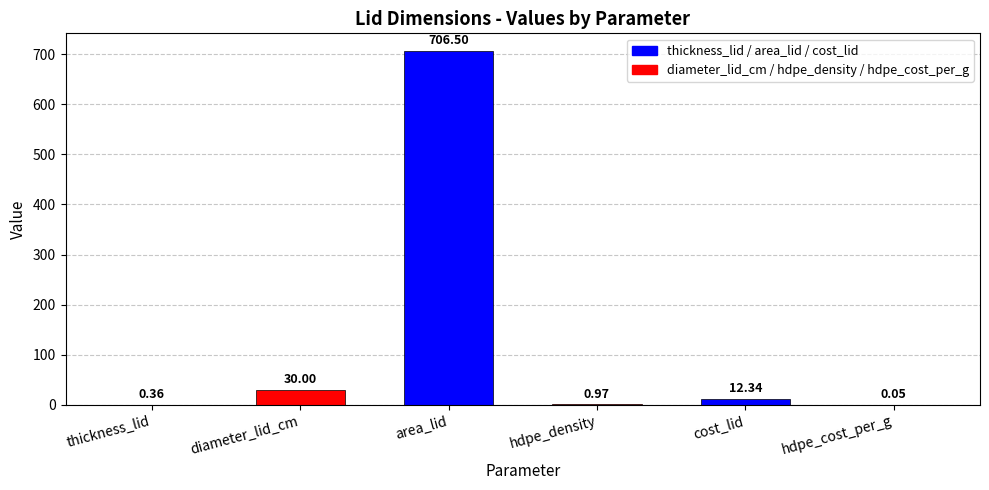

Where is the data nearest to the value 353?

diameter_lid_cm